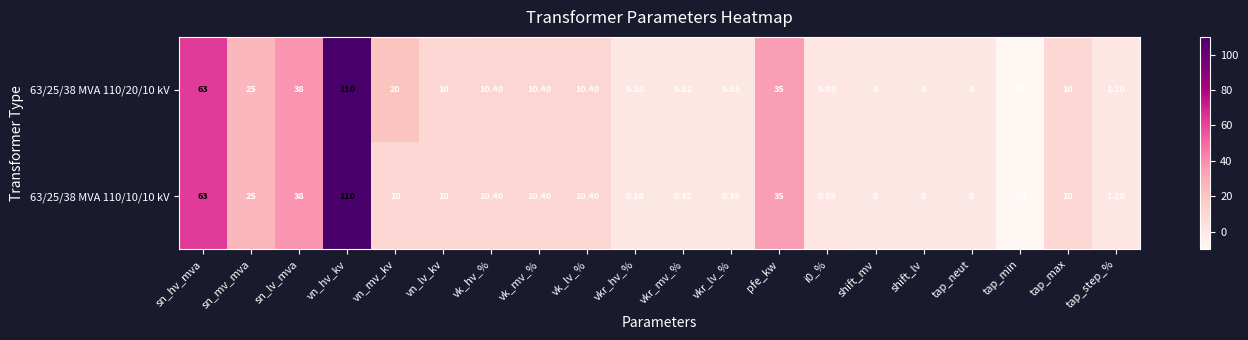

Which series has the largest total across all categories?

63/25/38 MVA 110/20/10 kV